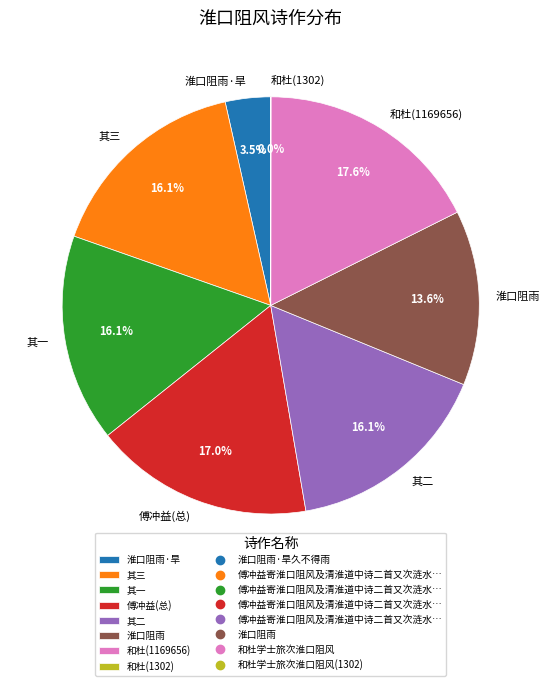

Is there a majority slice in this chart?

No